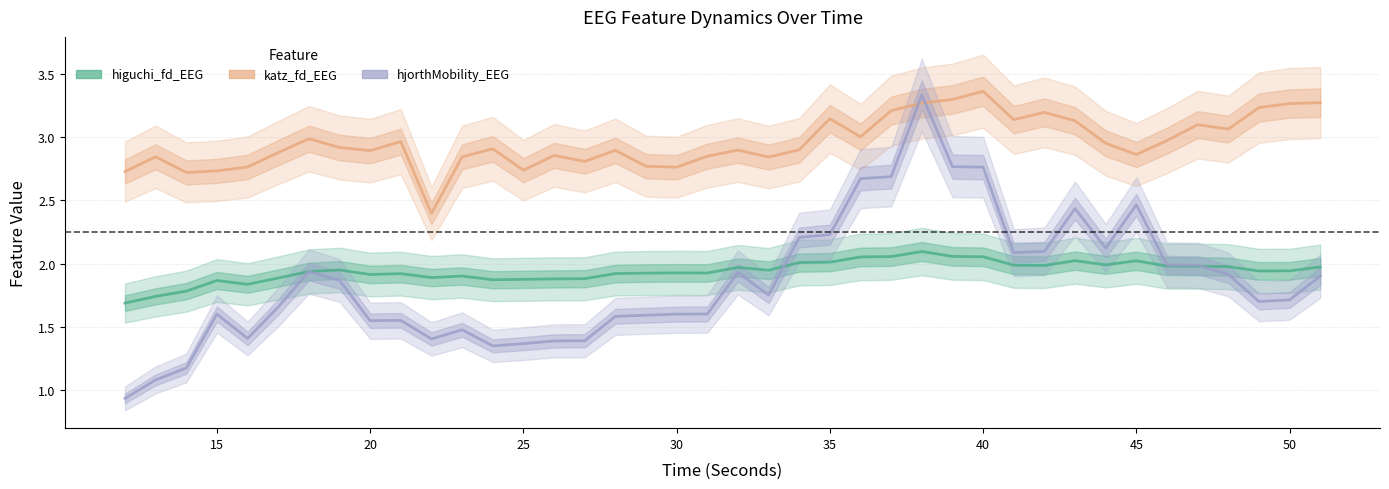

What are all the series names shown in the legend?

higuchi_fd_EEG, katz_fd_EEG, hjorthMobility_EEG